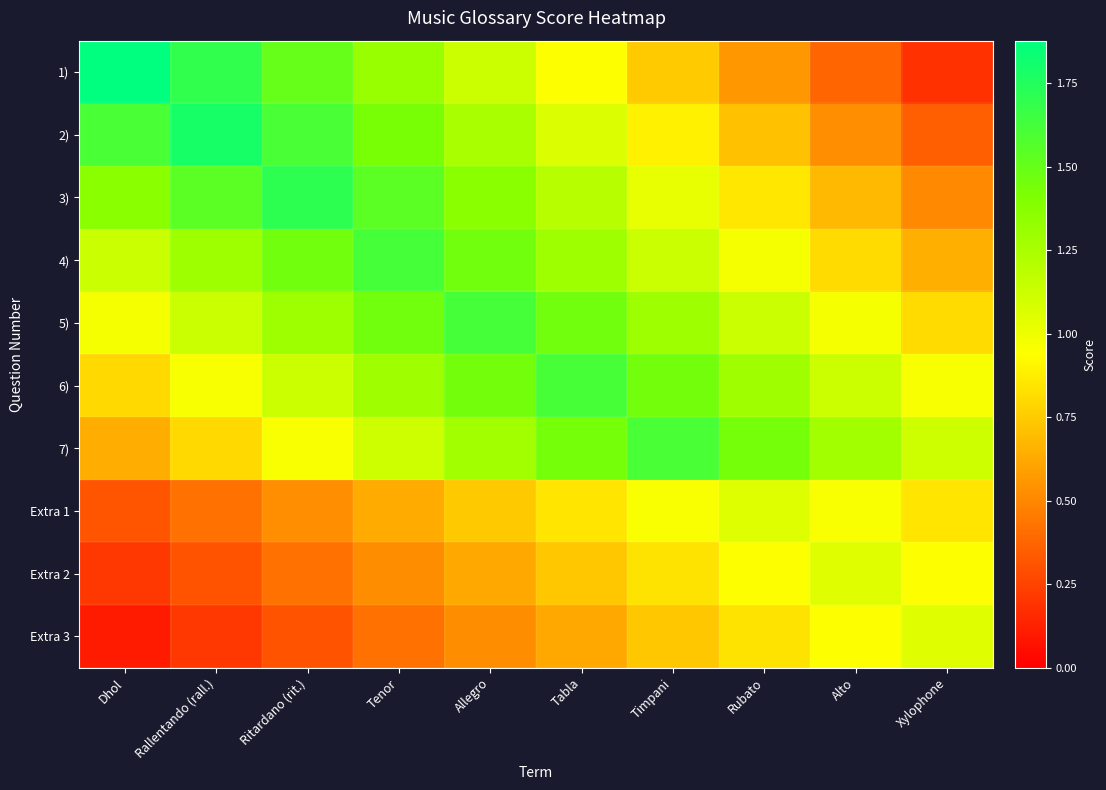

At which category does the chart reach its minimum across all series?

Dhol